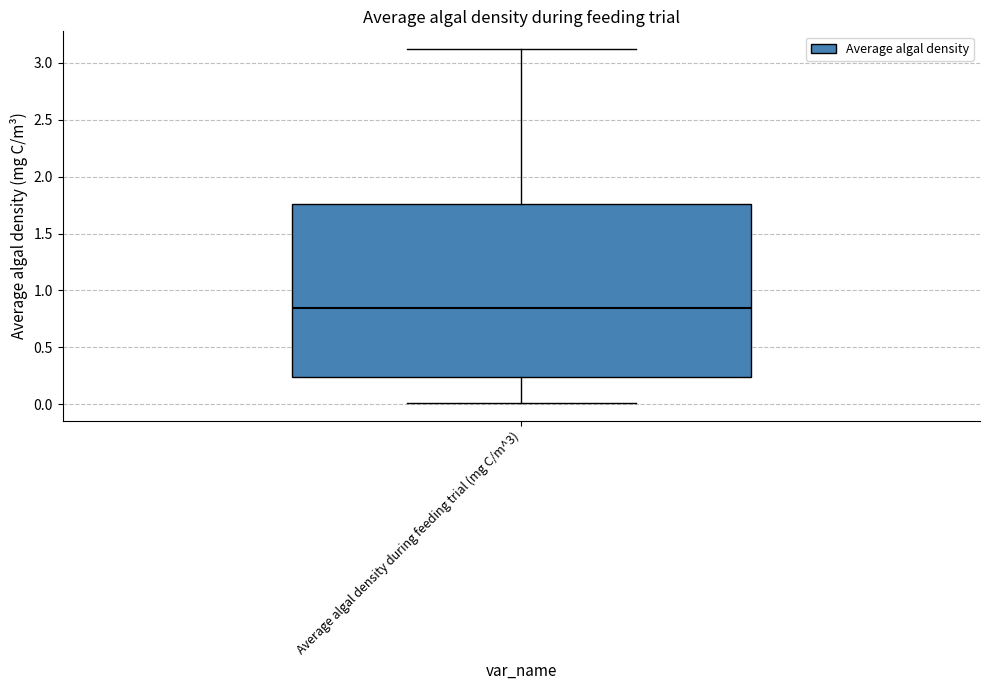

Read this box plot against the y-axis: the position of the median line, the range covered by the box, and the ends of both whiskers. The values are not printed on the chart, so give them approximately, as read against the axis.

median 0.85, box 0.25 to 1.75, whiskers 0.00 to 3.10